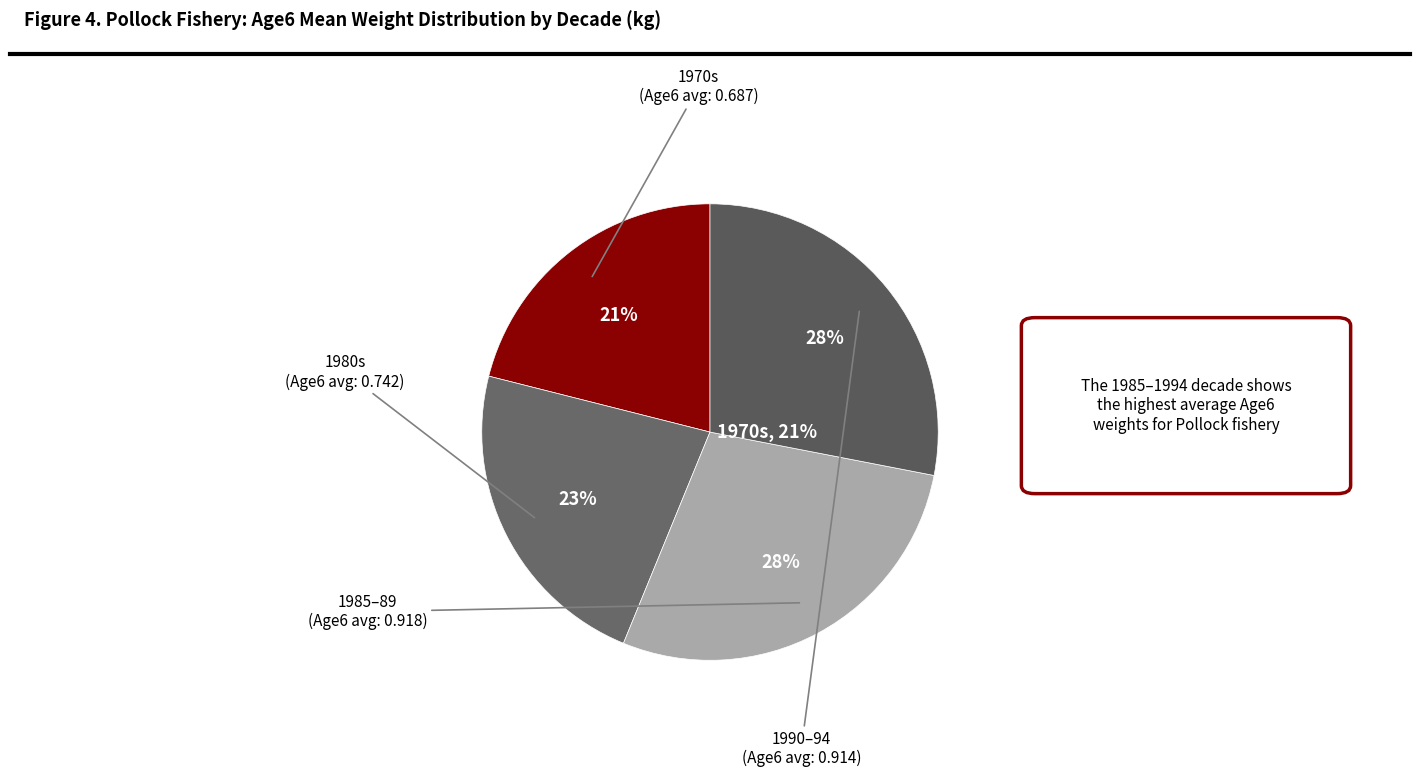

Do 1976 and 1982 together represent more than half of the pie?

No